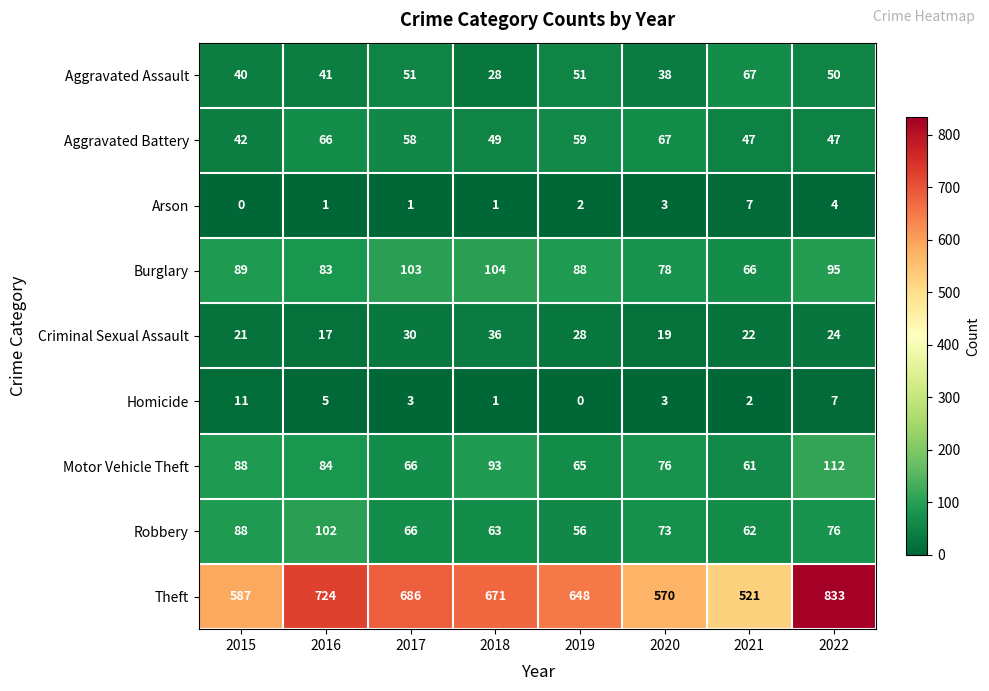

Which series changed the most between 2018 and 2021?

Theft